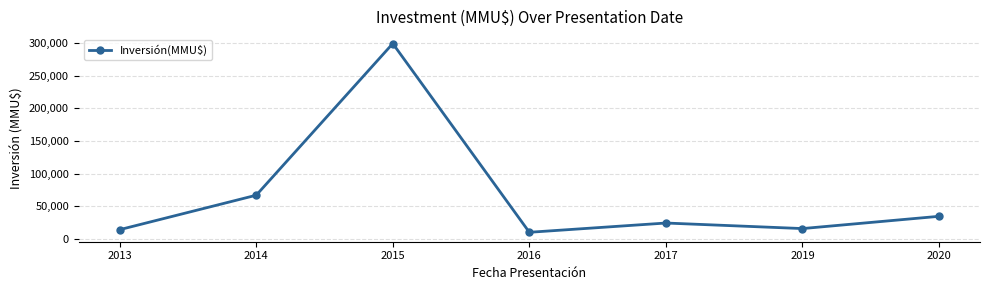

True or false: the data shows 401113 at 2015.

False